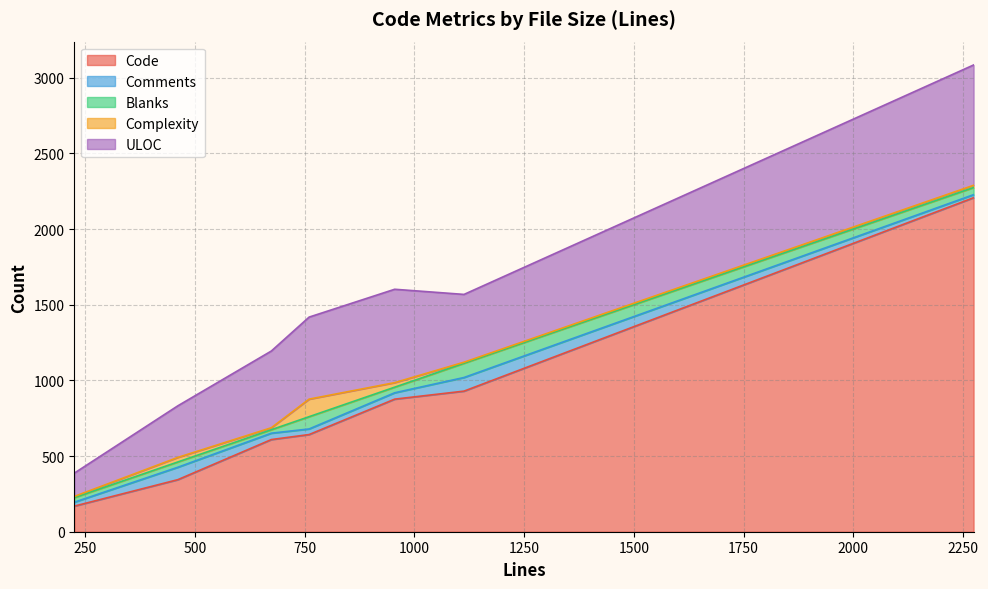

What is the highest value of the Code series?

2207